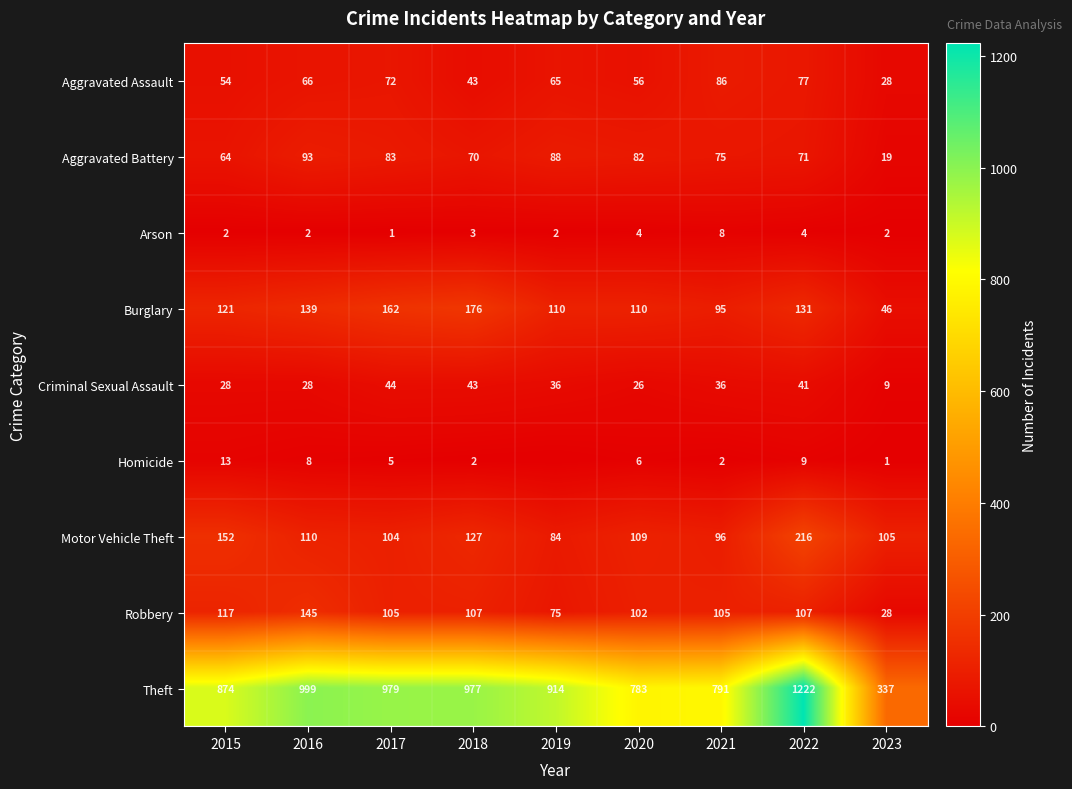

What is the average value of the Theft series?

875